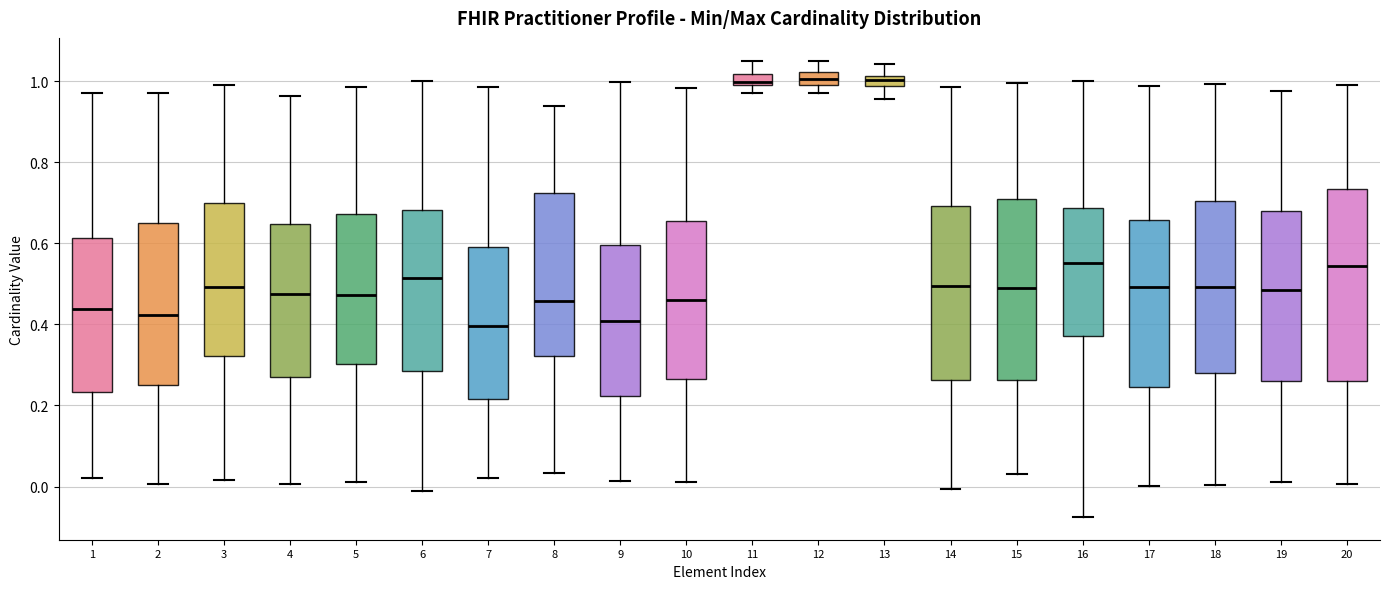

Comparing the boxes themselves (not the whiskers), which one is the tallest?

20